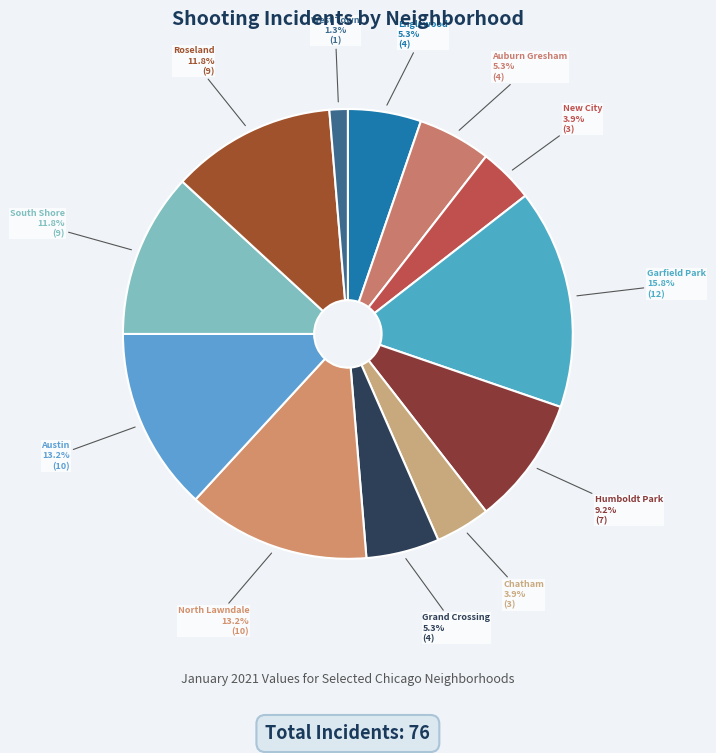

Between Chatham and Auburn Gresham, which is larger?

Auburn Gresham